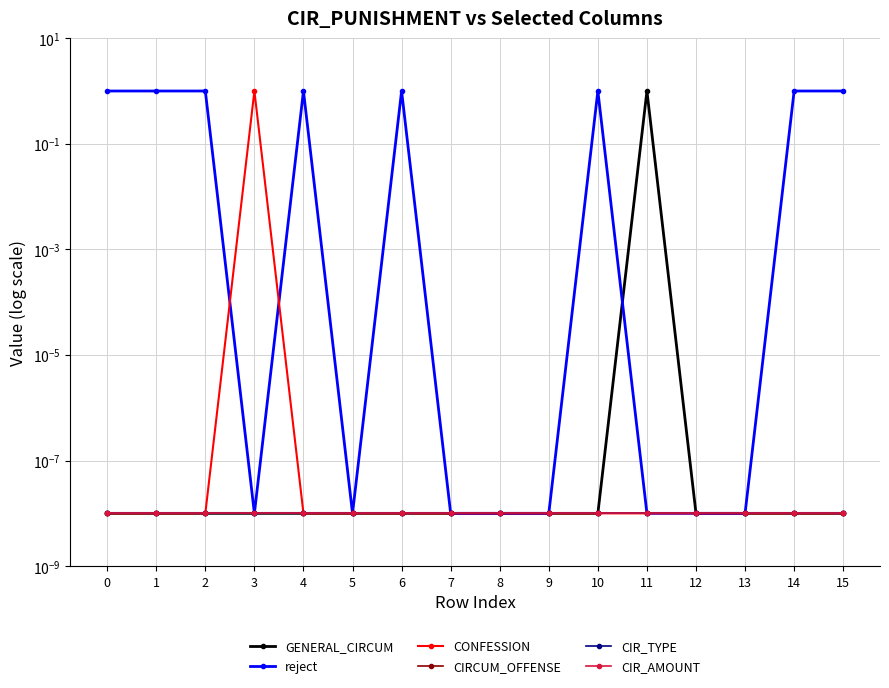

What is the maximum value shown in the chart?

1.0